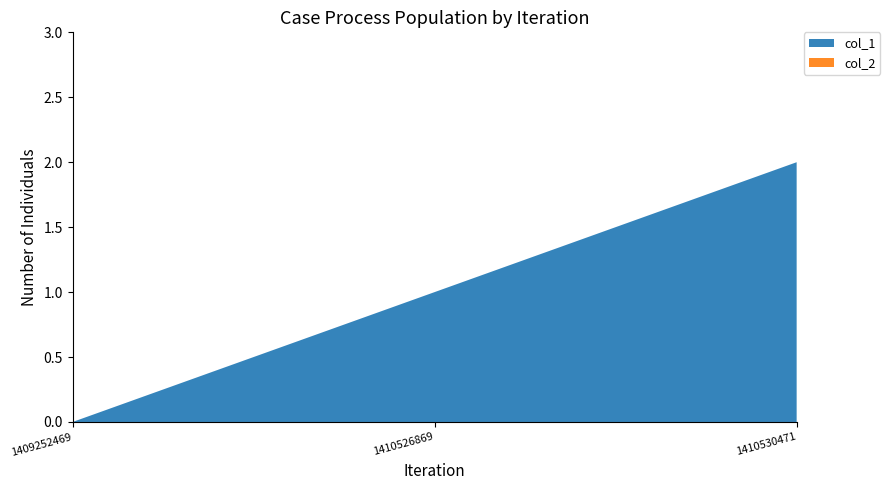

Reading left to right, what are all the values shown in this chart?

col_1: 0	1	2
col_2: 0	0	0